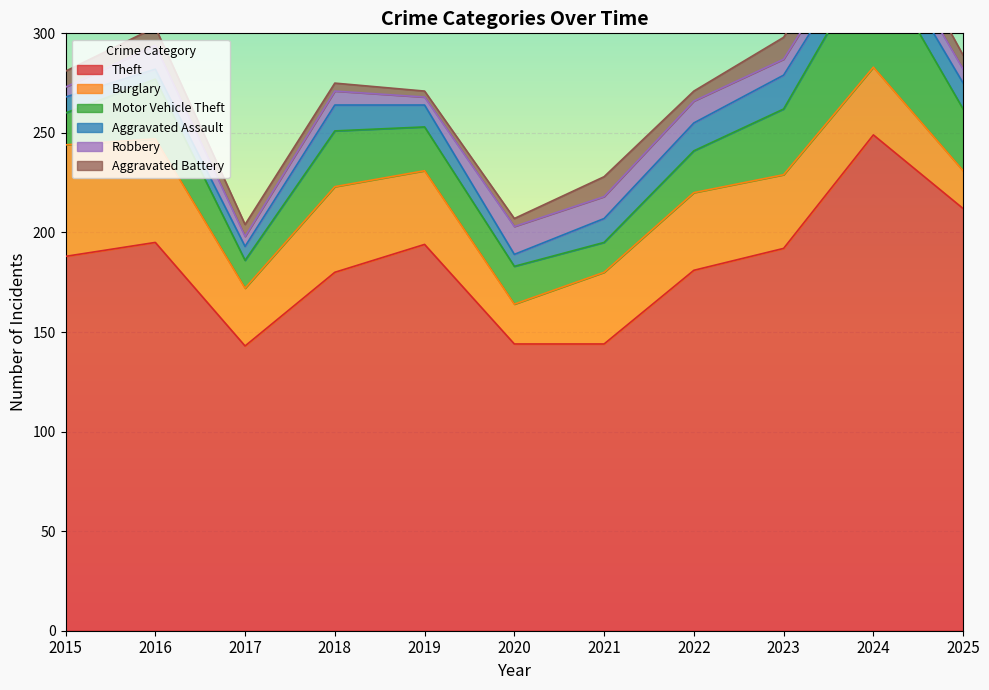

How many data points in Theft are above 188?

5